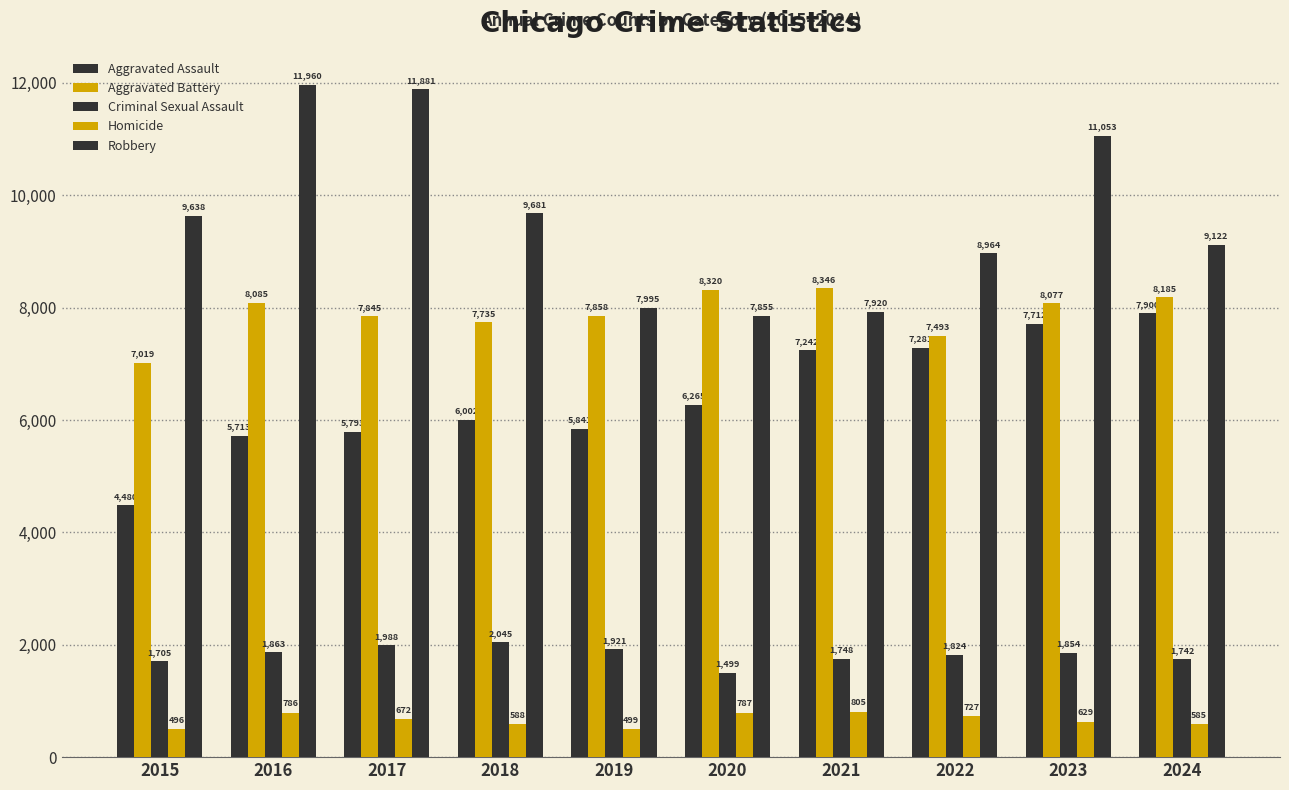

At 2020, list the series in order from smallest to largest.

Homicide, Criminal Sexual Assault, Aggravated Assault, Robbery, Aggravated Battery